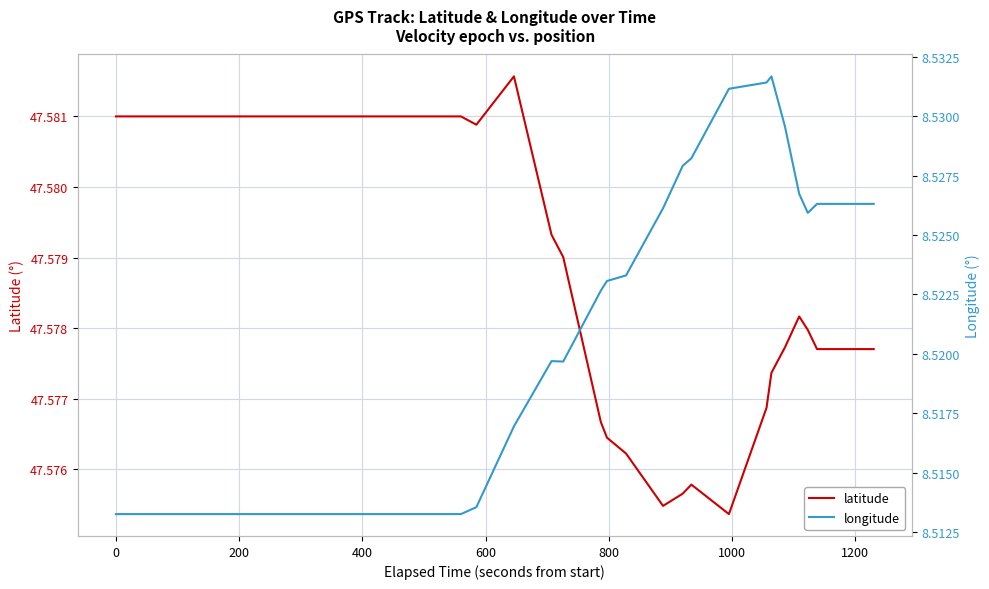

True or false: latitude and longitude intersect in this chart.

False